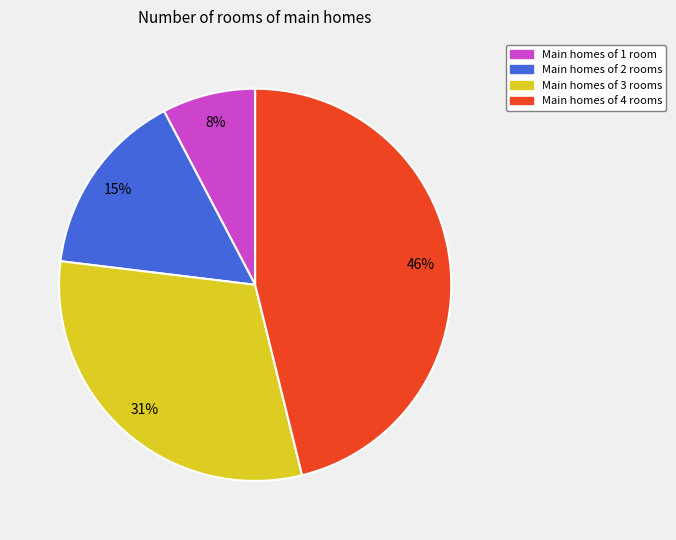

Count the number of slices in the pie.

4